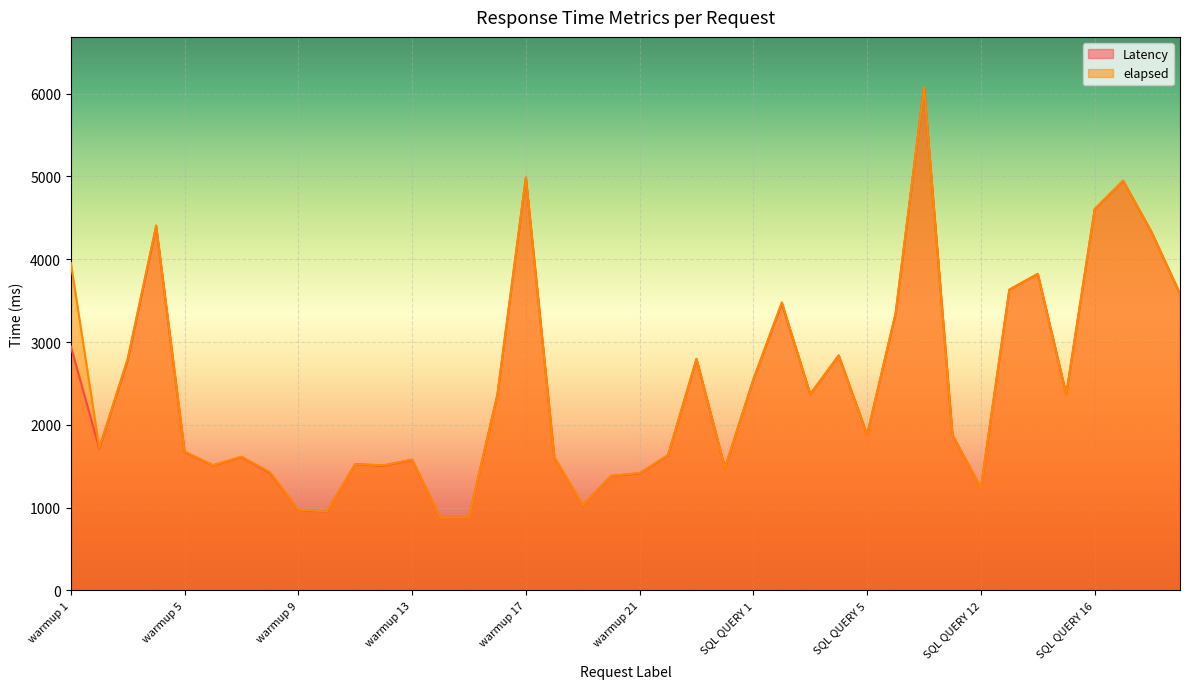

Is the value of elapsed at warmup 2 greater than the value of Latency at warmup 3?

No